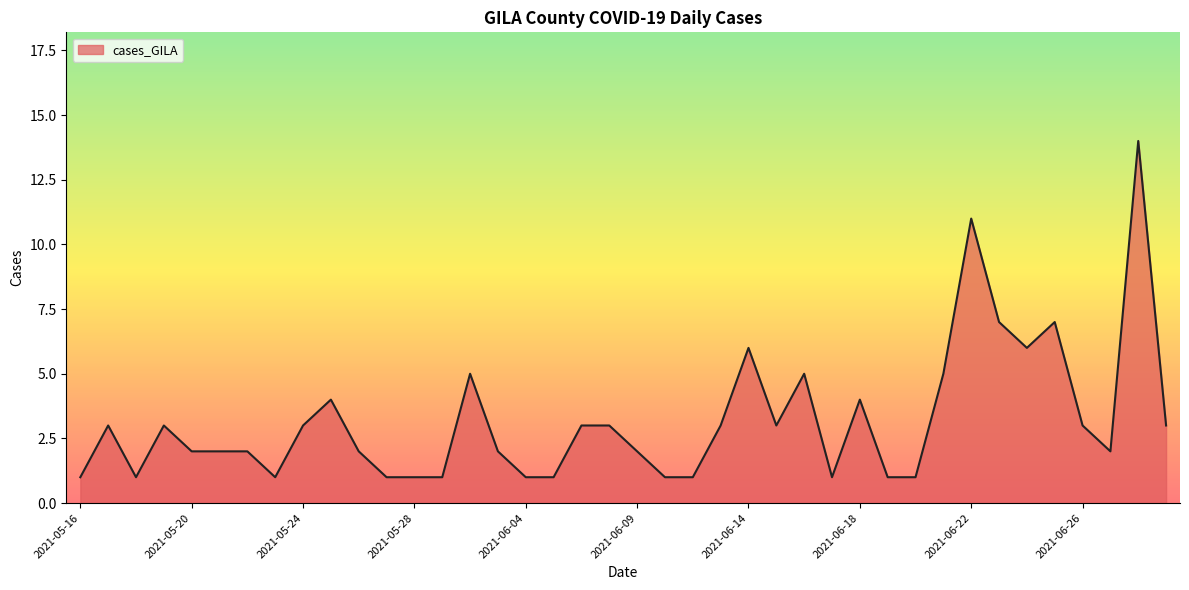

At which label is the value closest to 7?

2021-06-25